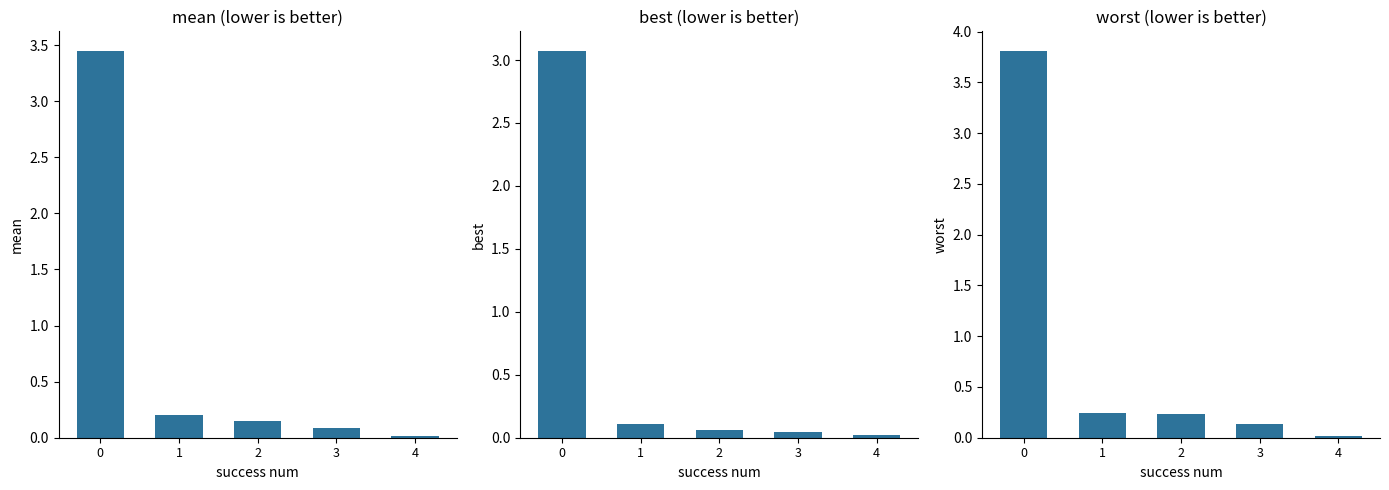

What are all the series names shown in the legend?

mean, best, worst